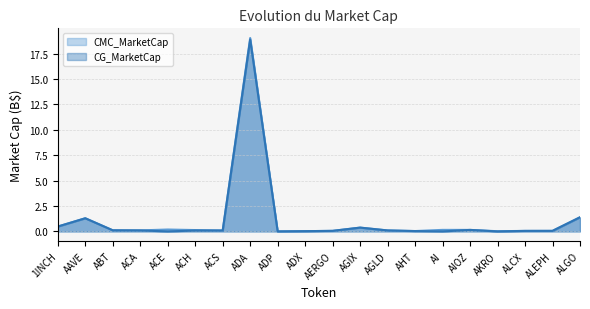

Reading left to right, extract all data points from this chart.

CMC_MarketCap: 0.5	1.3	0.1	0.1	0.2	0.1	0.1	19.0	0.0	0.0	0.1	0.4	0.1	0.0	0.2	0.2	0.0	0.1	0.1	1.4
CG_MarketCap: 0.5	1.3	0.1	0.1	0.0	0.1	0.1	18.9	0.0	0.0	0.1	0.4	0.1	0.0	0.0	0.2	0.0	0.1	0.1	1.4